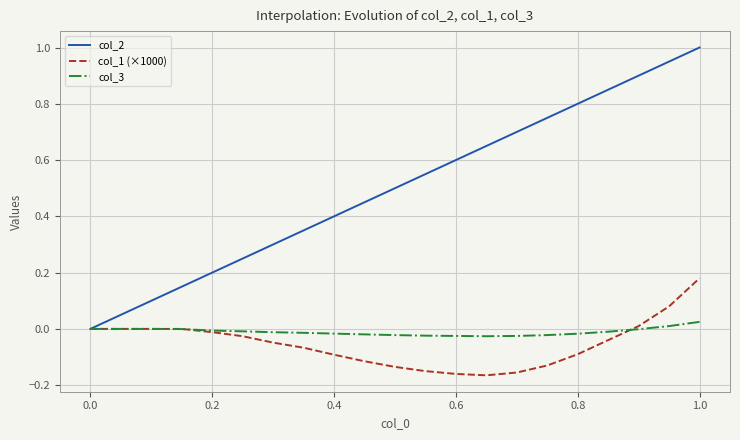

What is the maximum value shown in the chart?

1.0